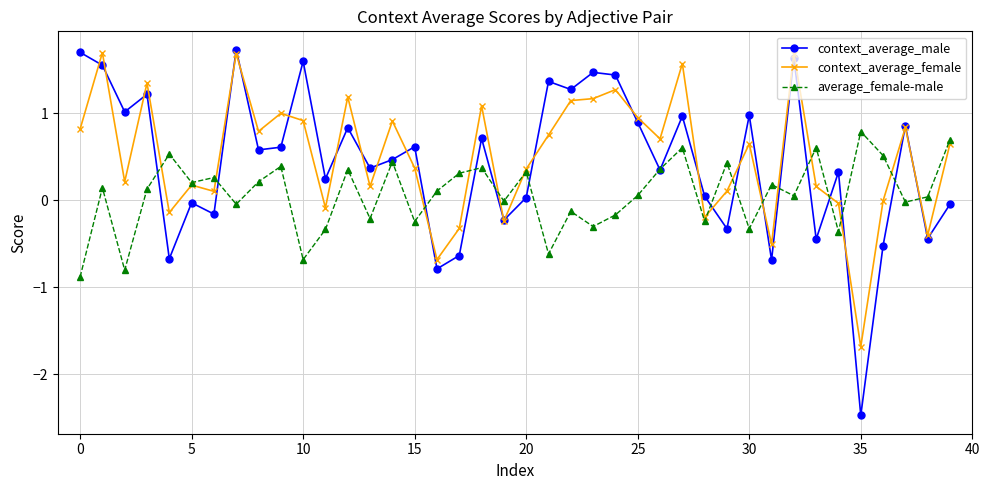

What is the sum of all average_female-male values?

2.7